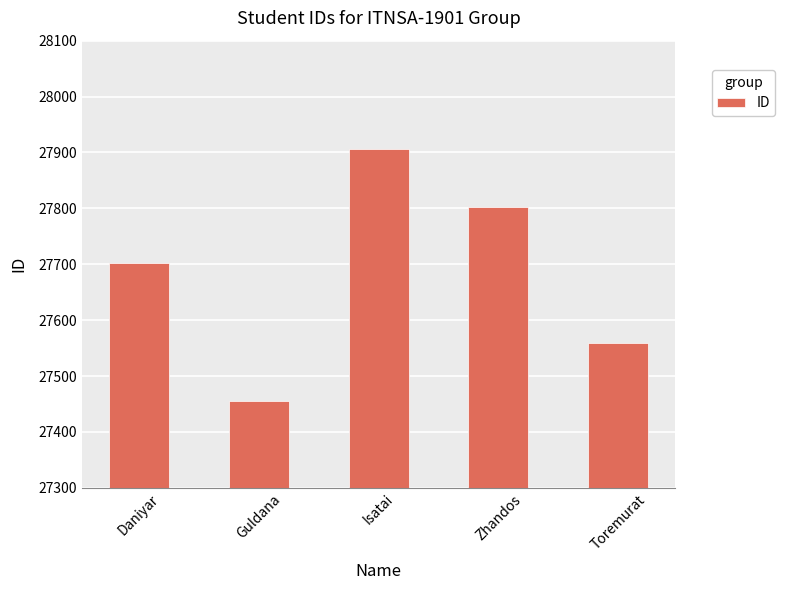

What is the minimum value shown in the chart?

27456